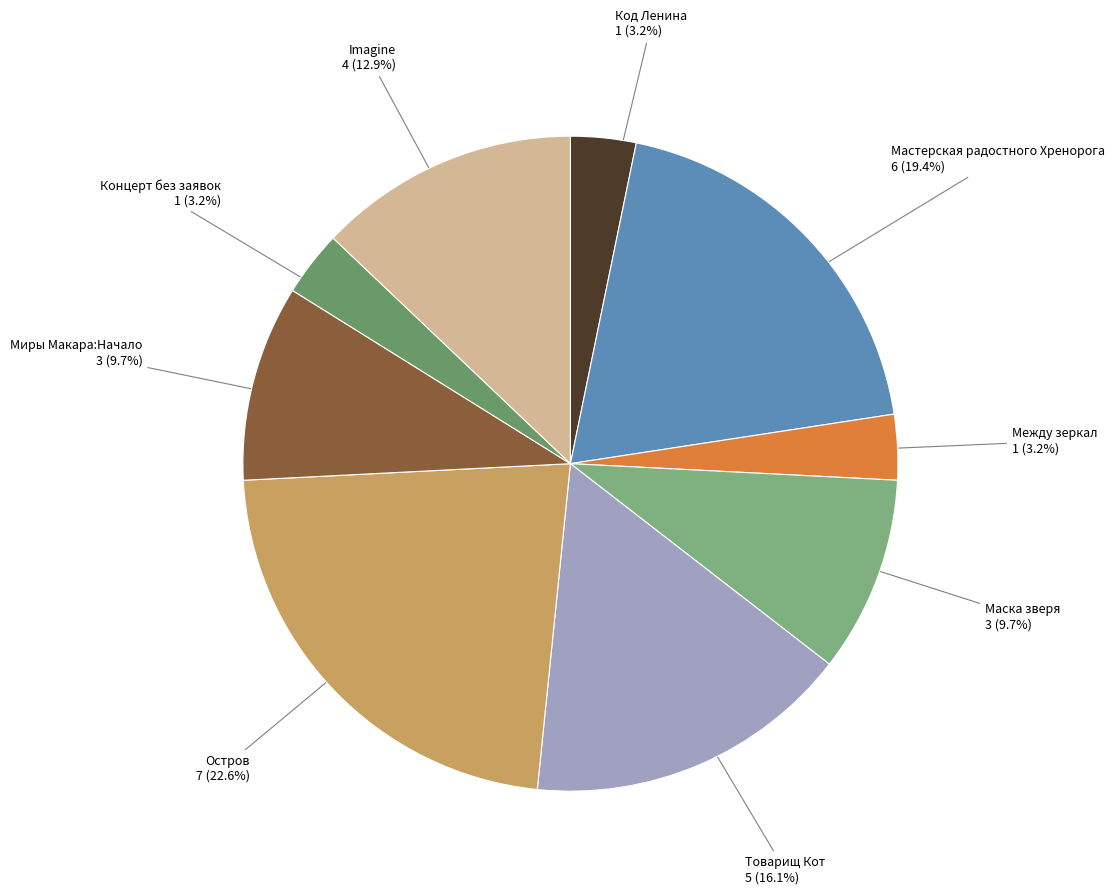

Which category has the biggest portion of the pie?

Остров